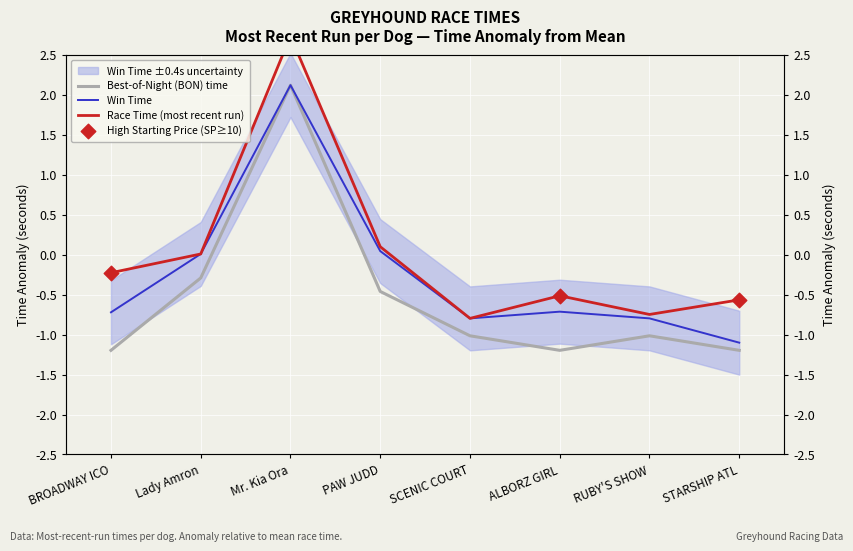

Which series reaches the maximum Y coordinate?

TIME